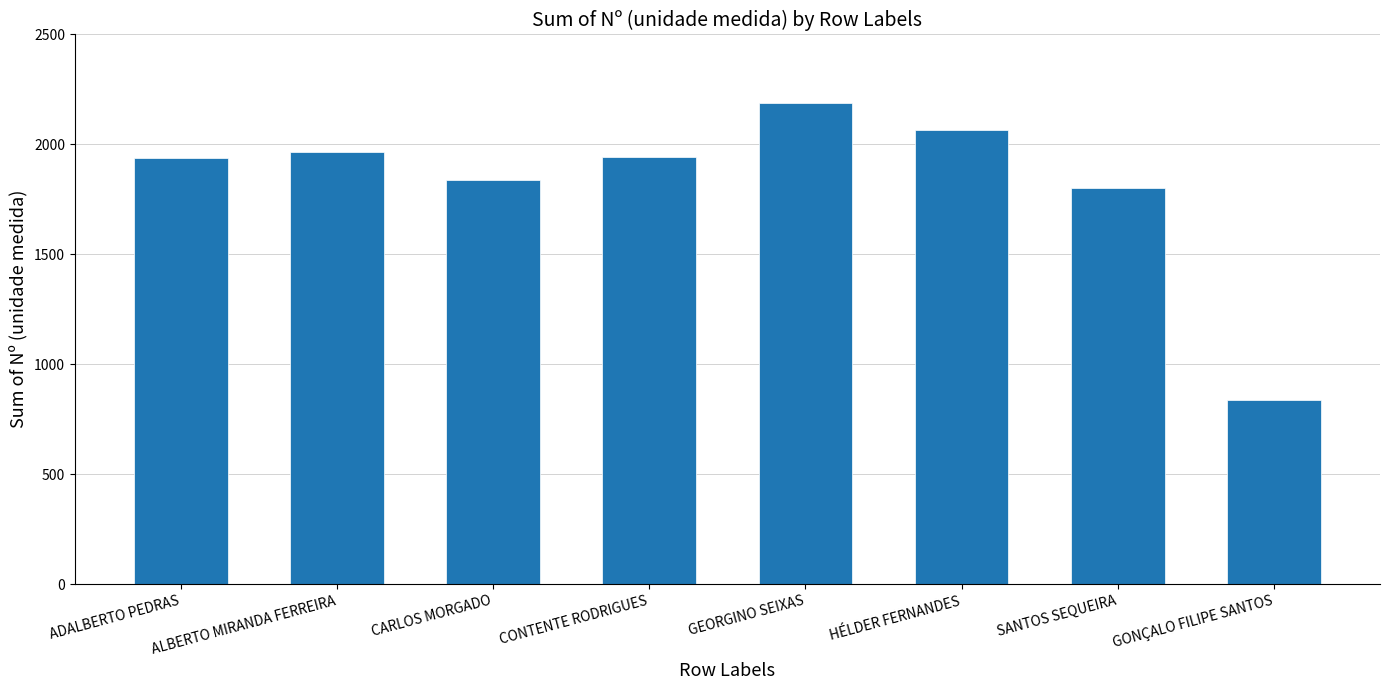

At which category does the chart reach its peak across all series?

GEORGINO SEIXAS